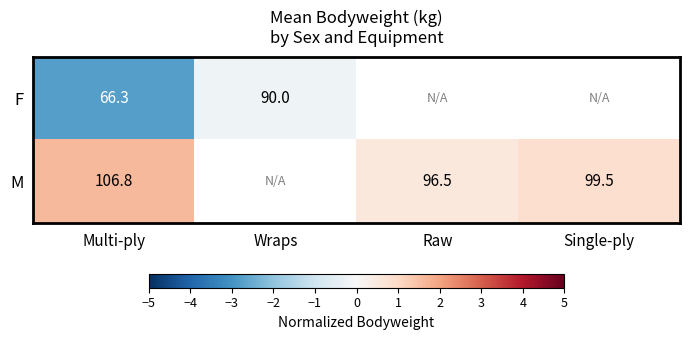

List the series in order of their peak value, highest first.

M, F